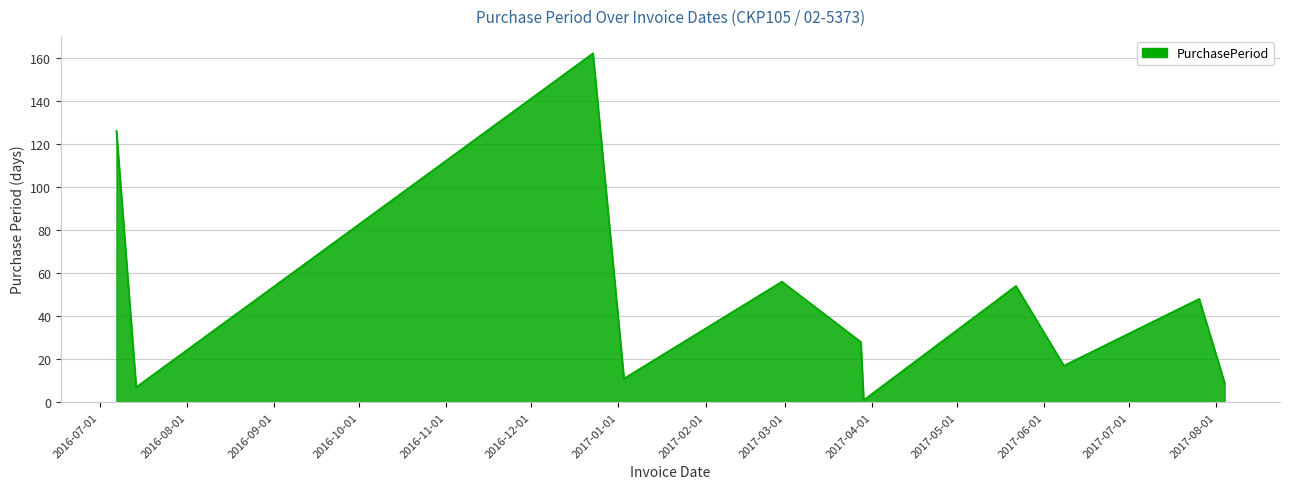

What is the maximum value shown in the chart?

162